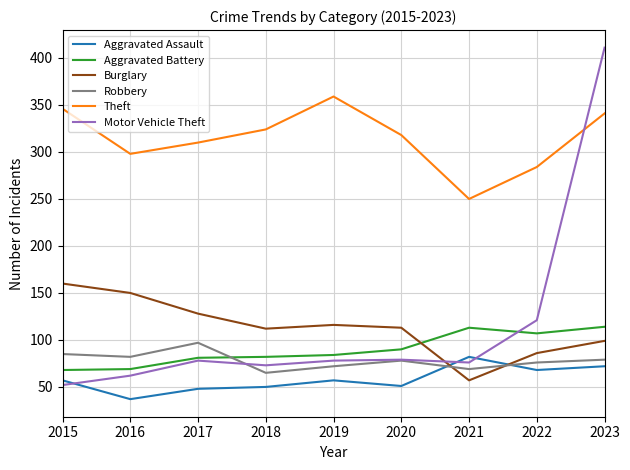

The Aggravated Assault series shows 66 at 2016. True or false?

False